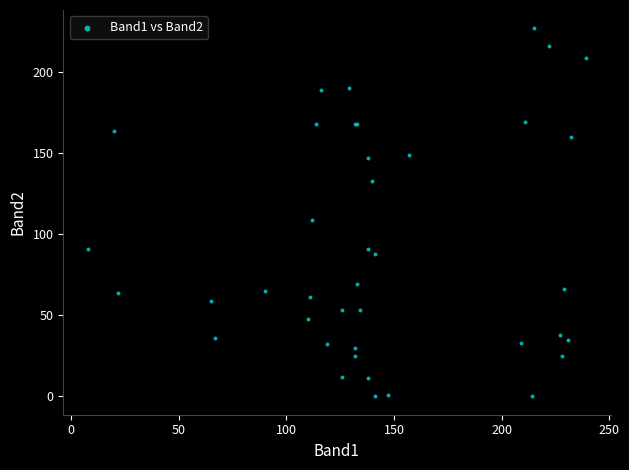

What Y value in the scatter plot is closest to 113?

109